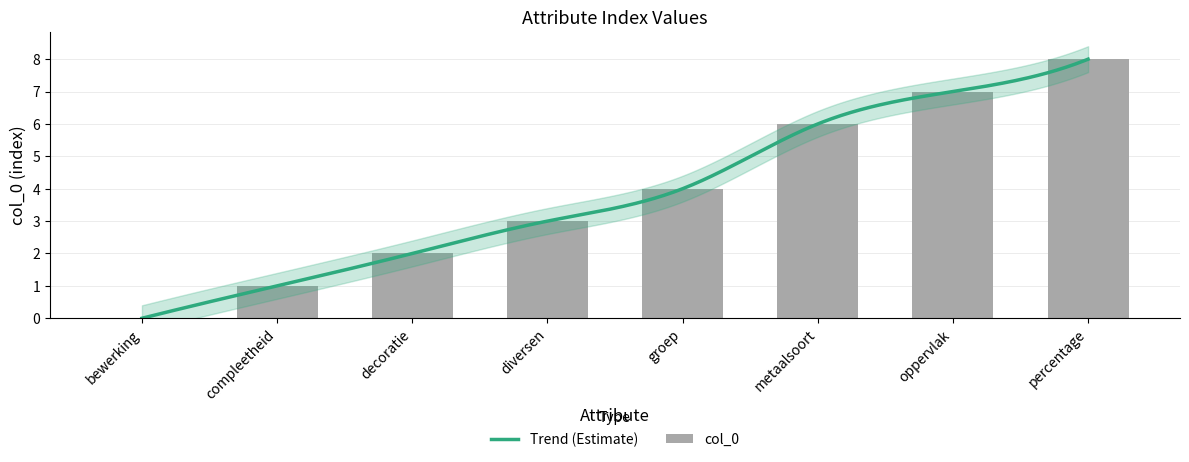

What is the label of the 4th bar from the left?

diversen